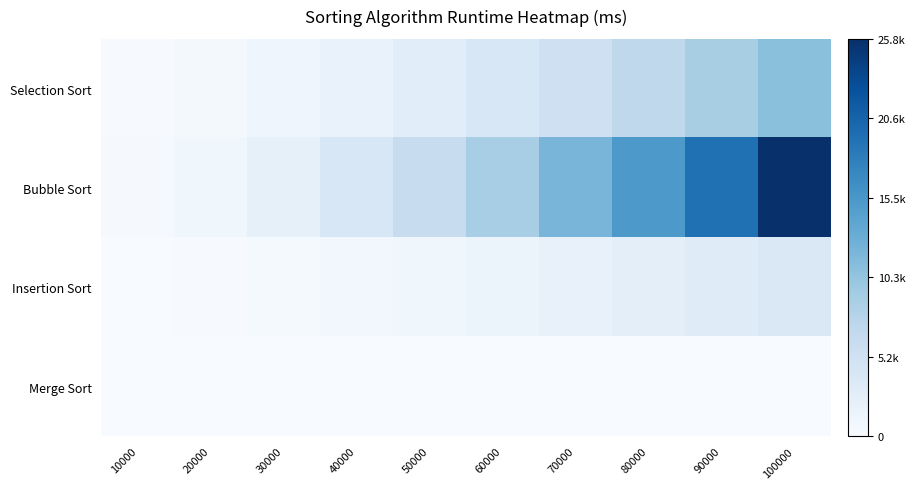

At 20000, list the series in order from smallest to largest.

Merge Sort, Insertion Sort, Selection Sort, Bubble Sort